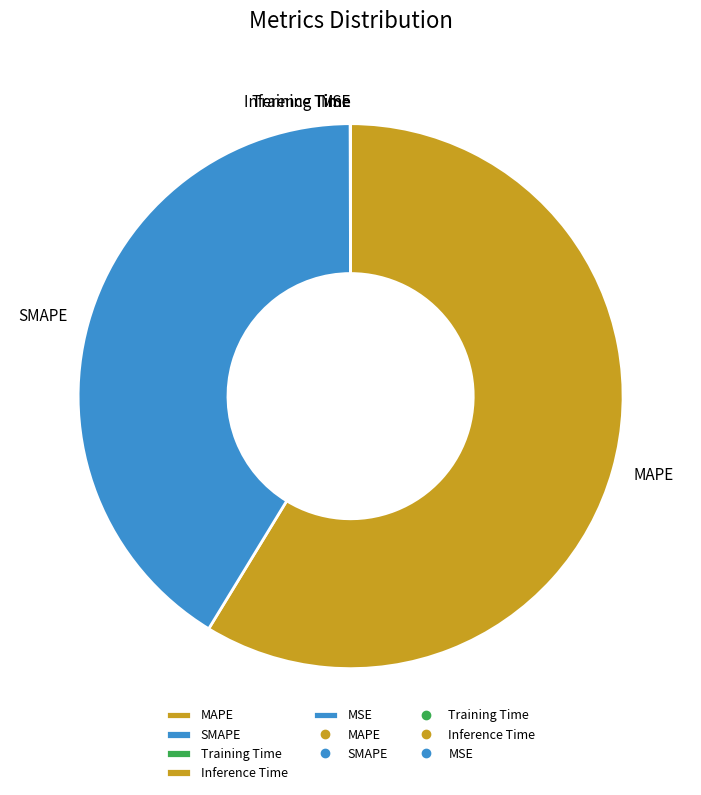

Does MAPE represent more than half of the total?

Yes